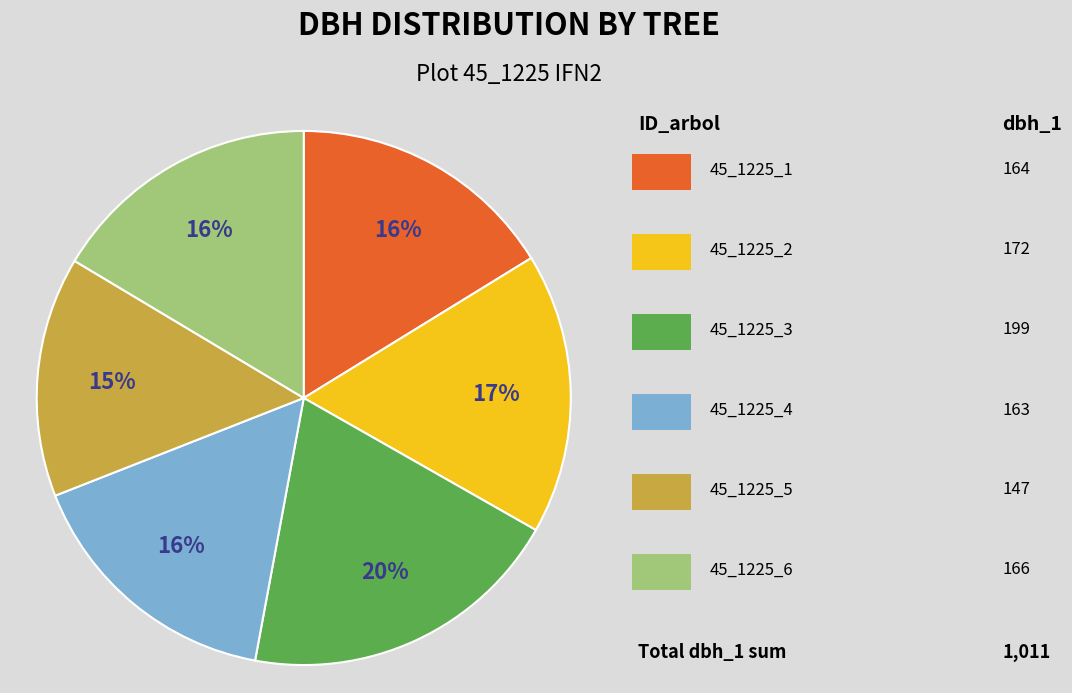

Is there any slice that represents more than half of the pie?

No